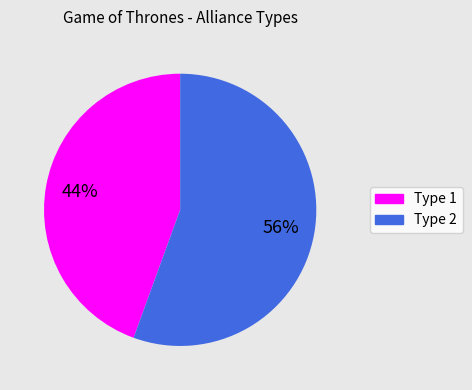

To the nearest percent, what is the average slice percentage?

50%